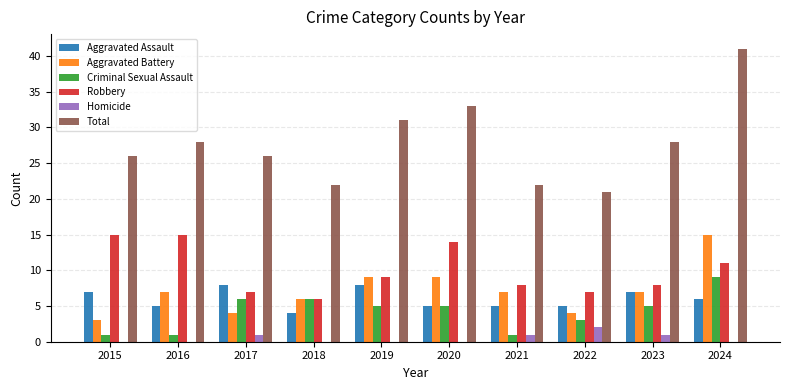

What are all the series names shown in the legend?

Aggravated Assault, Aggravated Battery, Criminal Sexual Assault, Robbery, Homicide, Total